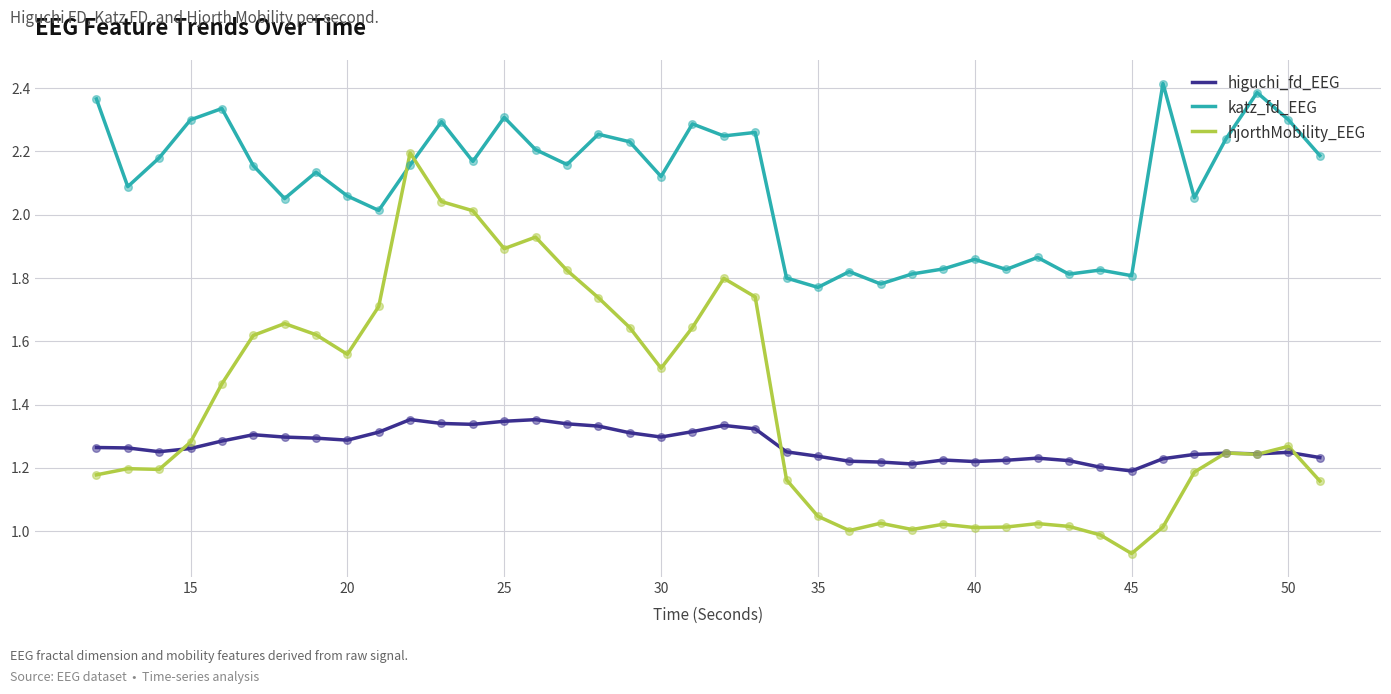

Which series has the largest range (max minus min)?

hjorthMobility_EEG